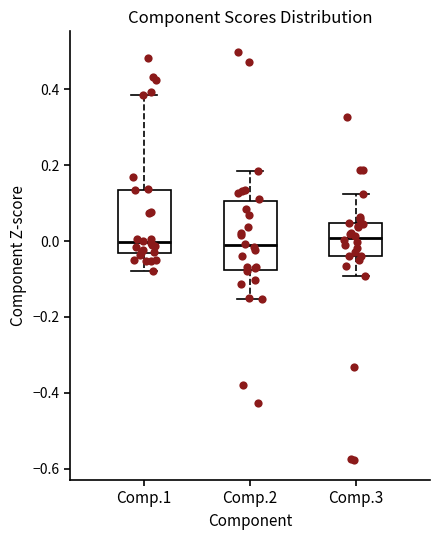

Reading left to right, transcribe this box plot: for each box, give where its median line is, the range the box spans, and where its two whiskers end, as read against the y-axis. The values are not printed on the chart, so give them approximately, as read against the axis.

Comp.1: median 0.00, box -0.04 to 0.14, whiskers -0.08 to 0.38
Comp.2: median -0.02, box -0.08 to 0.10, whiskers -0.16 to 0.18
Comp.3: median 0.00, box -0.04 to 0.04, whiskers -0.10 to 0.12